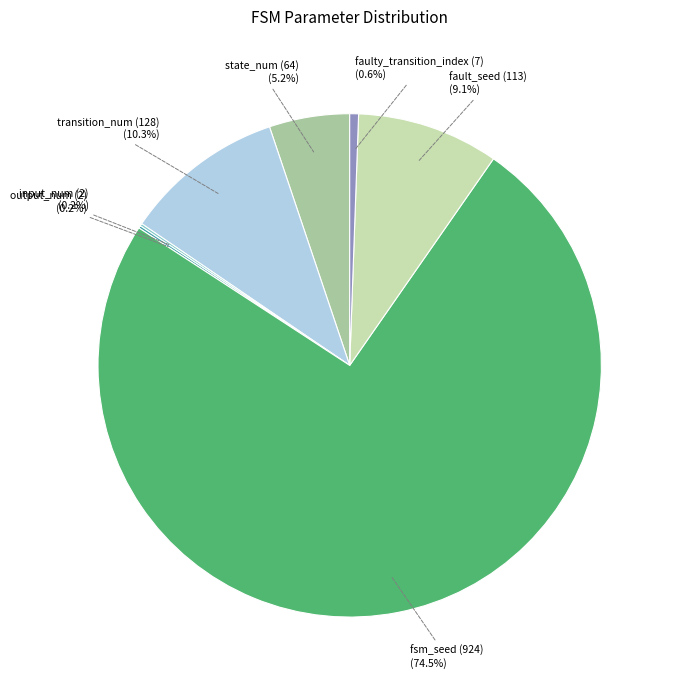

Between state_num (64) and faulty_transition_index (7), which is larger?

state_num (64)